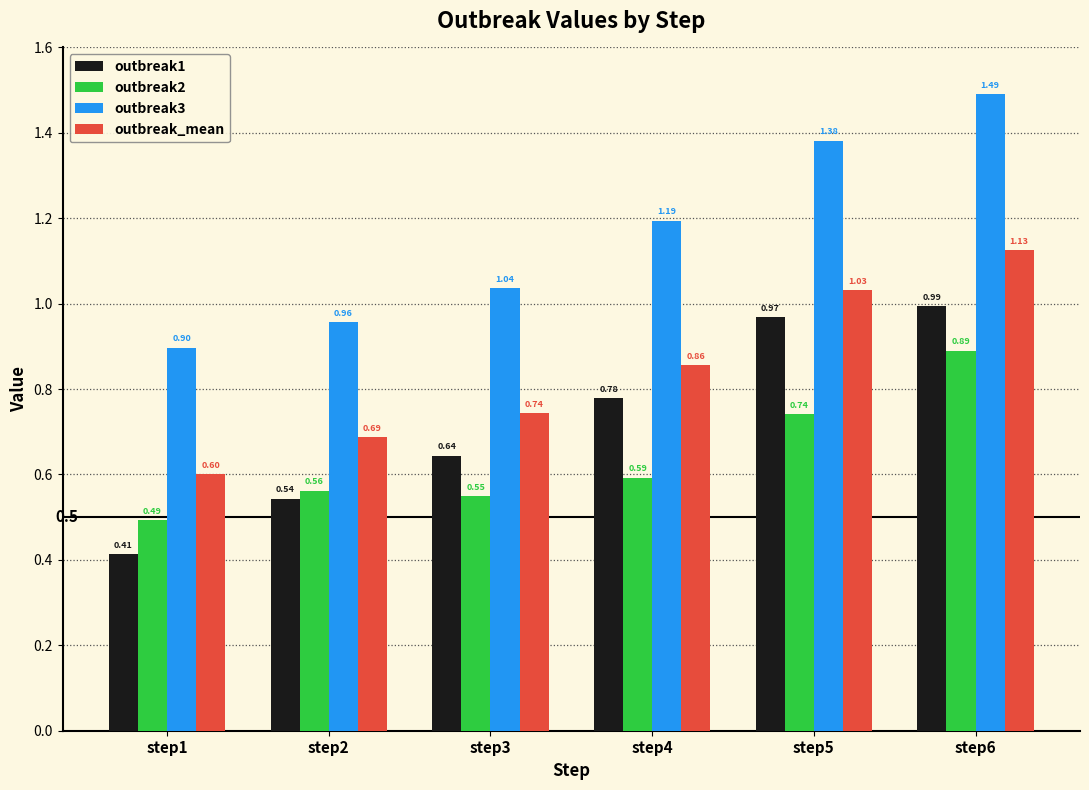

At how many categories does at least one series exceed 1?

4